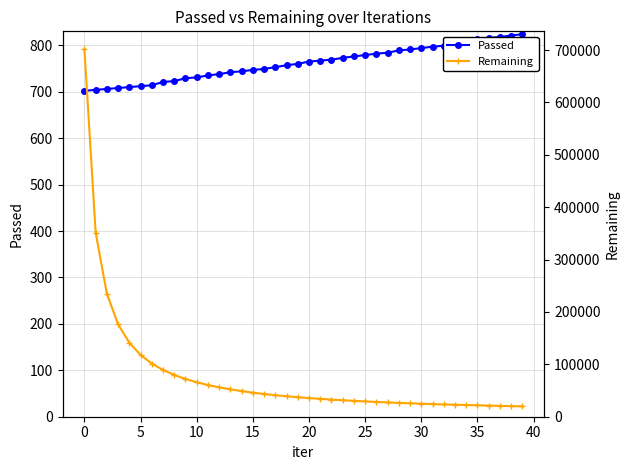

What is the highest value of the Passed series?

824